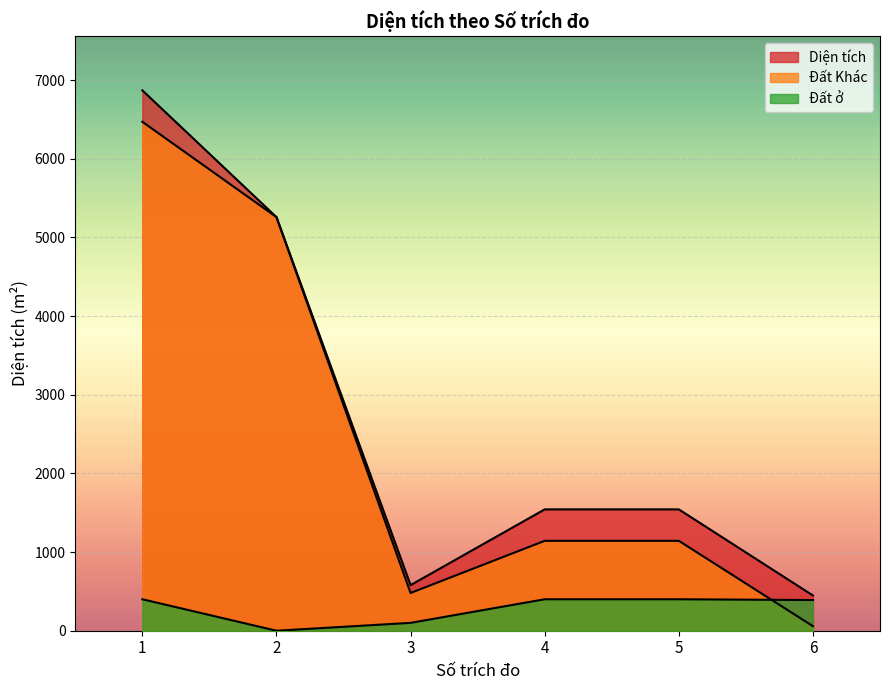

Which series ends up on top after the final intersection of Đất Khác and Đất ở?

Đất ở